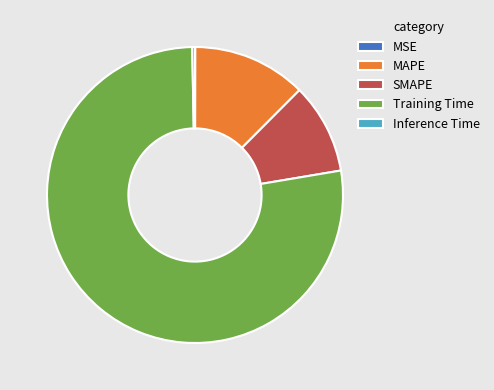

Do SMAPE and MAPE together represent more than half of the pie?

No